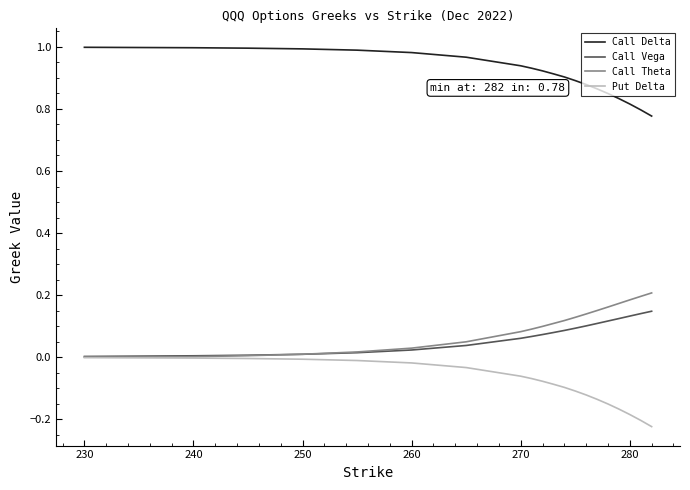

True or false: Call Vega and Call Delta intersect in this chart.

False